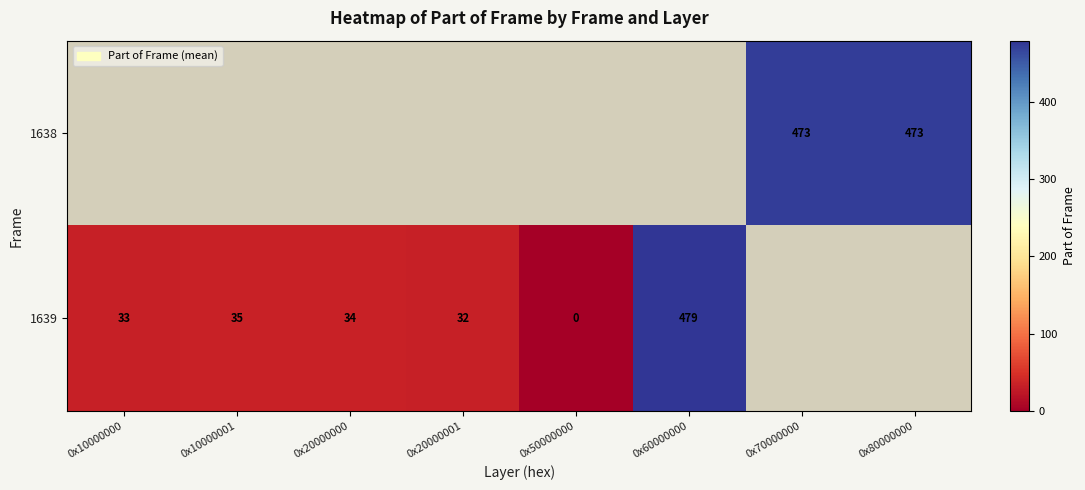

The 1638 series shows 473 at 0x80000000. True or false?

True